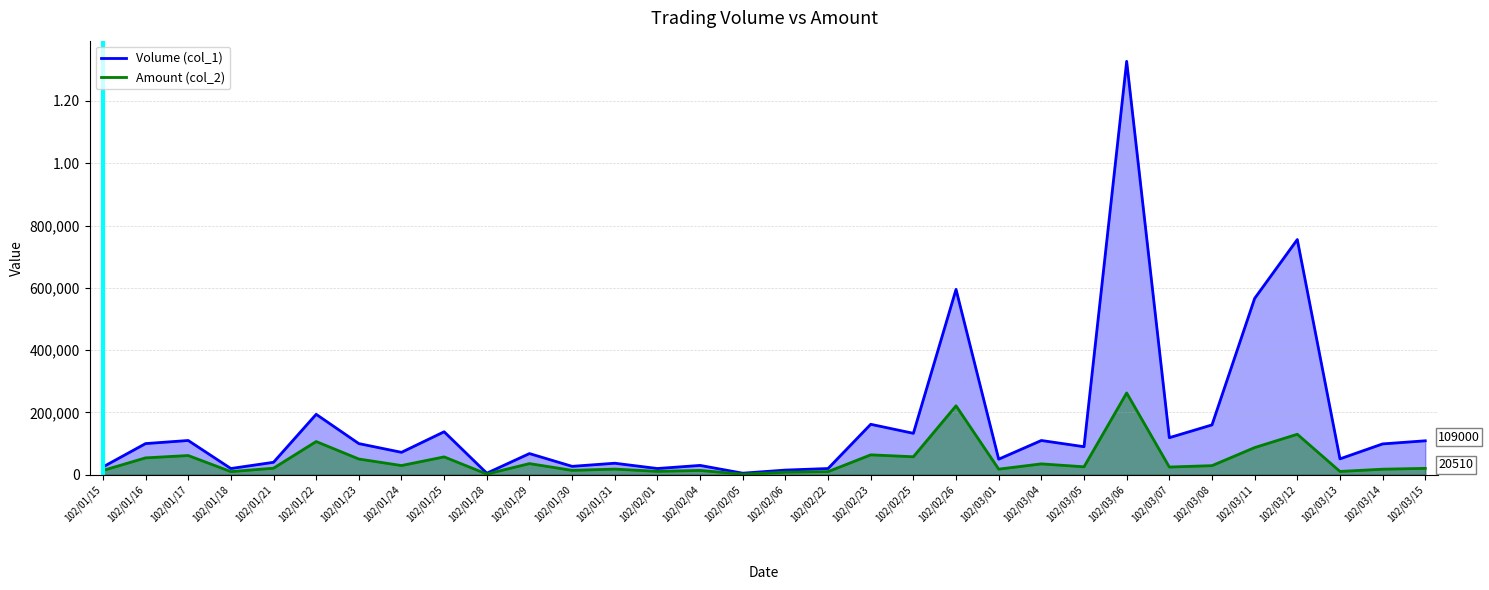

What are all the series names shown in the legend?

Volume (col_1), Amount (col_2)